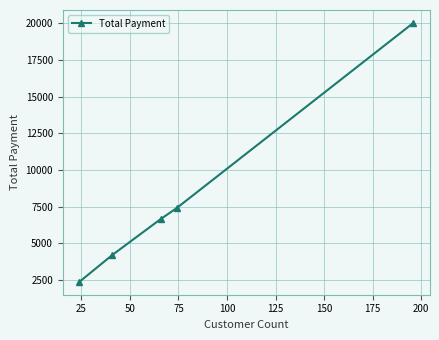

What is the difference between the maximum and second lowest values?

15795.8